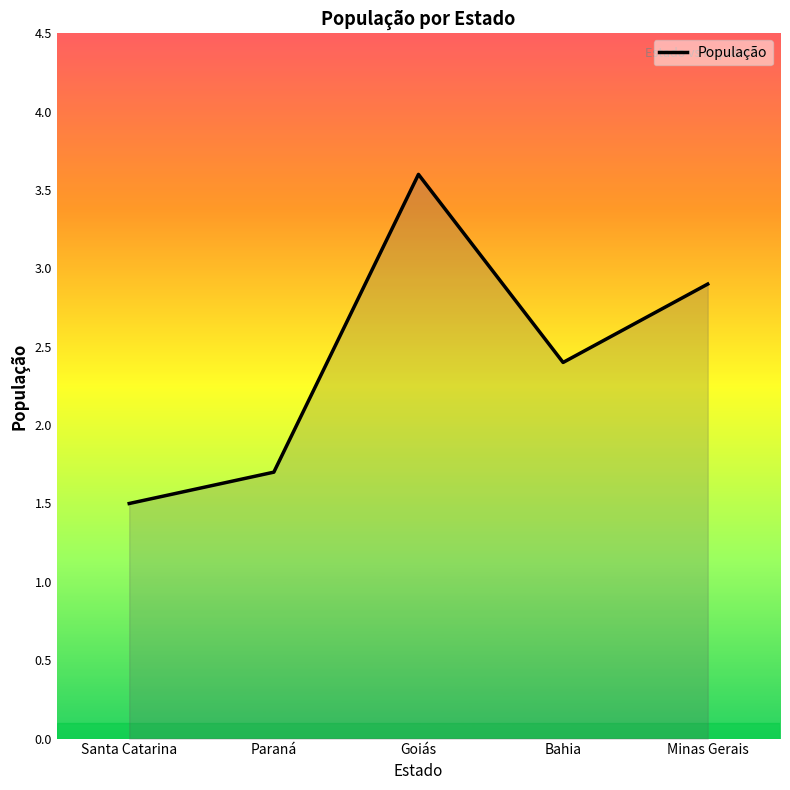

Does the chart display data point markers on the line(s)?

No